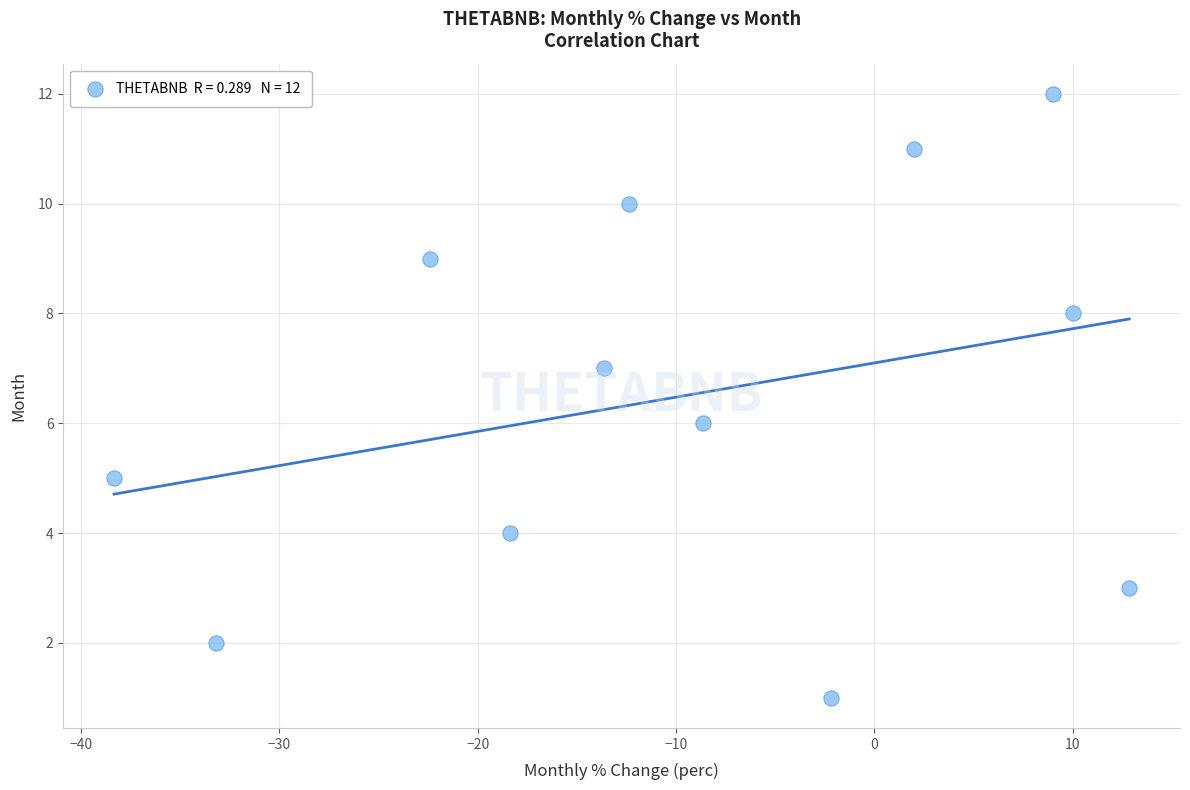

What is the range of Y values (max minus min)?

11